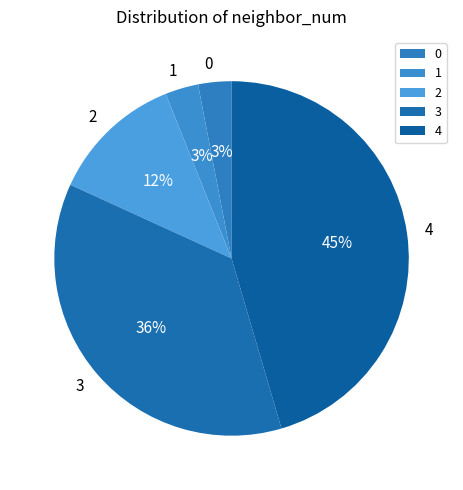

Approximately how many times larger is the value at 2 compared to 0?

4.0